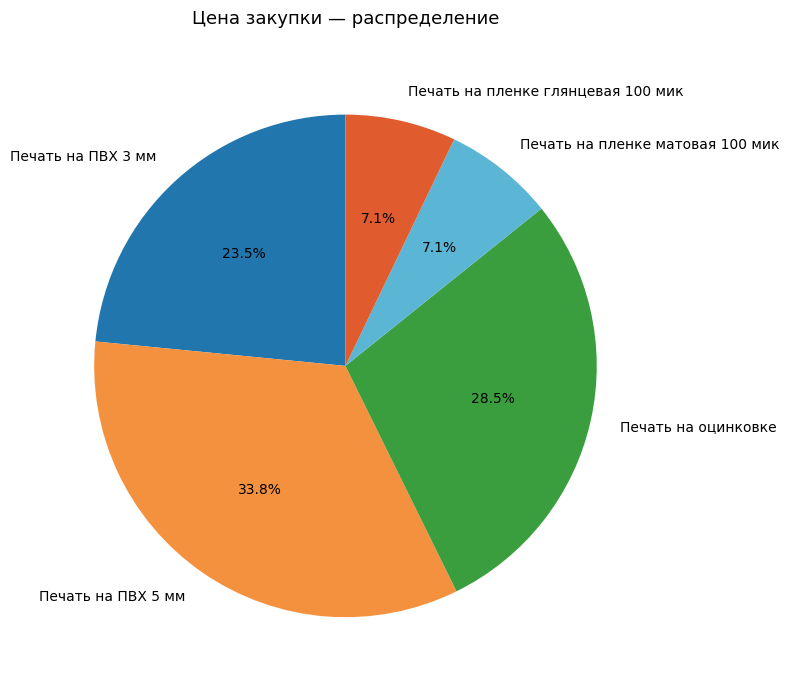

Do Печать на пленке матовая 100 мик and Печать на ПВХ 3 мм together represent more than half of the pie?

No